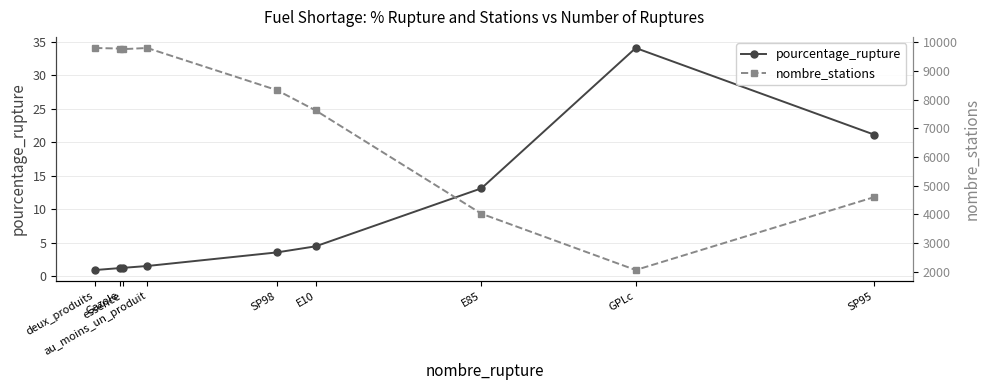

What is the spread (max minus min) of values at SP95?

4576.8